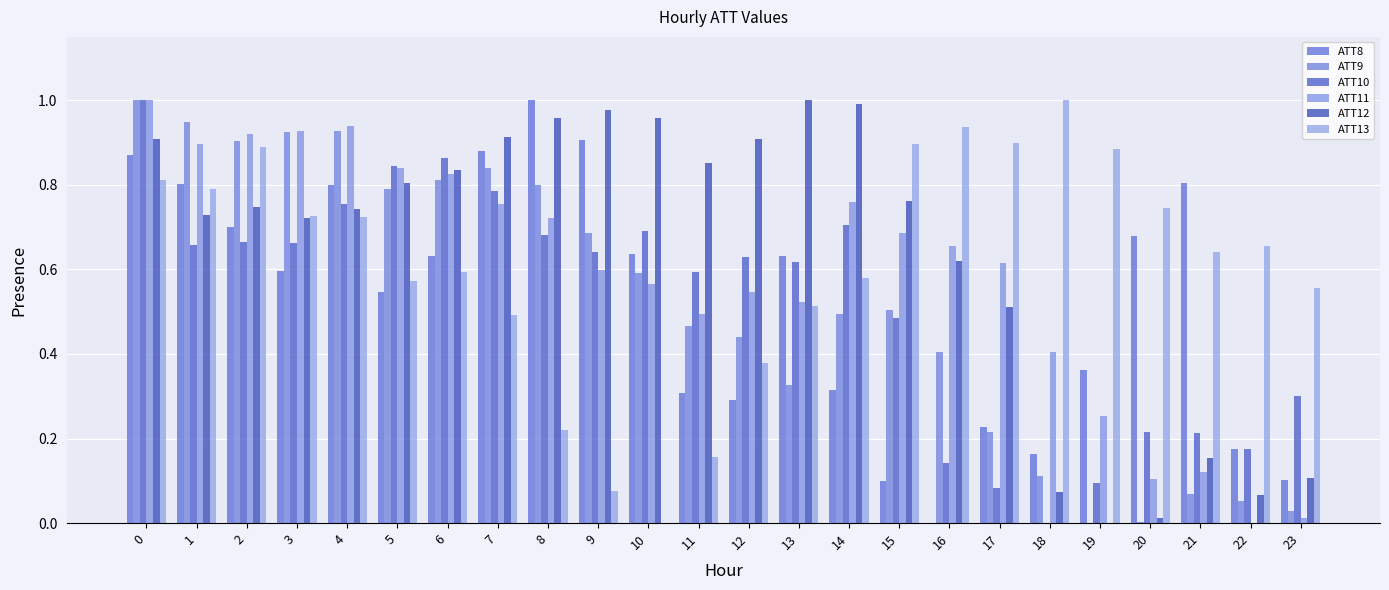

Is it true that ATT12 equals 0.2 at 5?

False